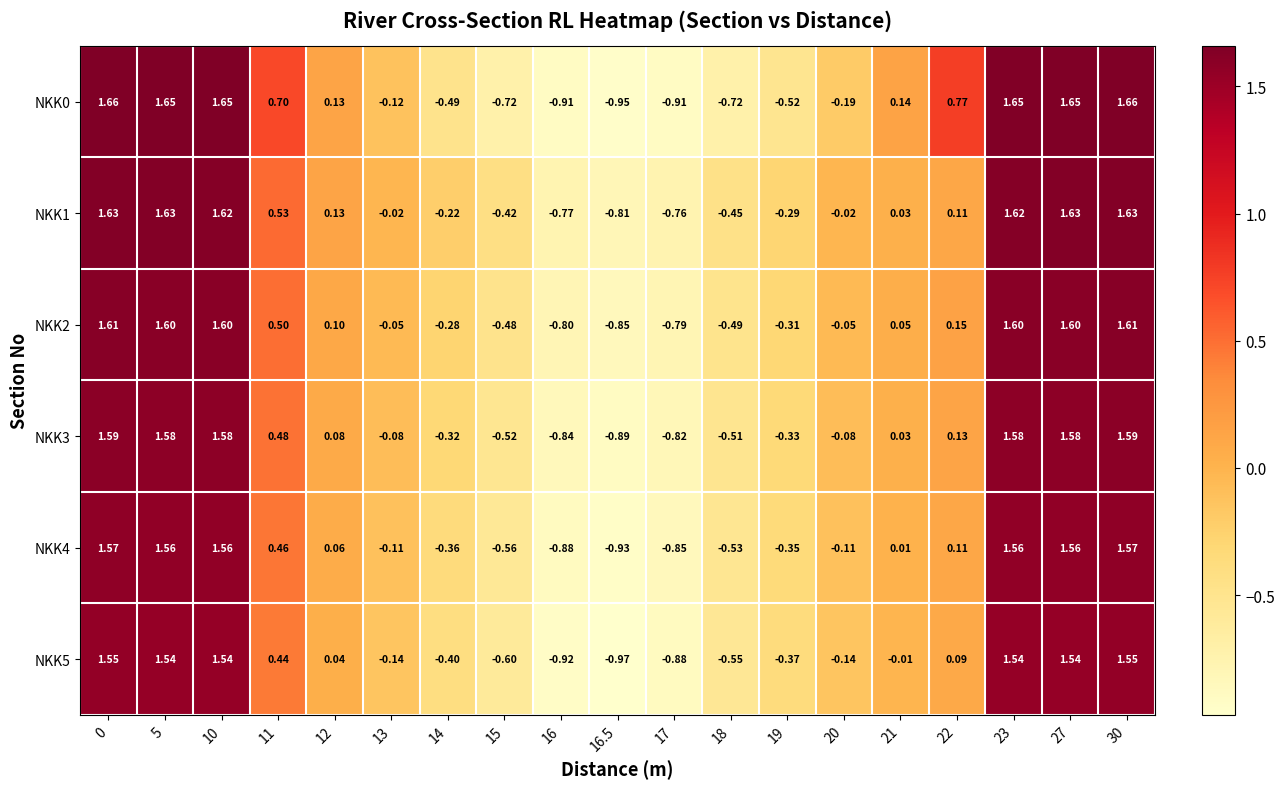

How many values in NKK1 are above zero?

10